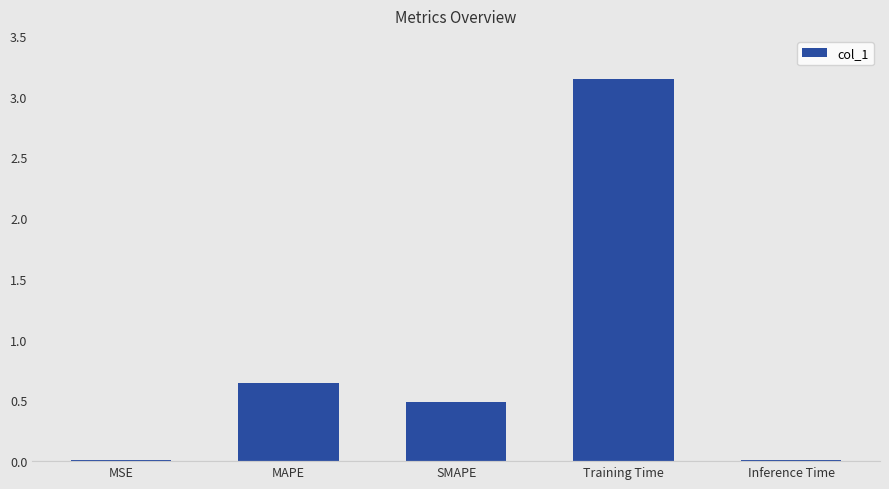

At which category does the chart reach its peak across all series?

Training Time